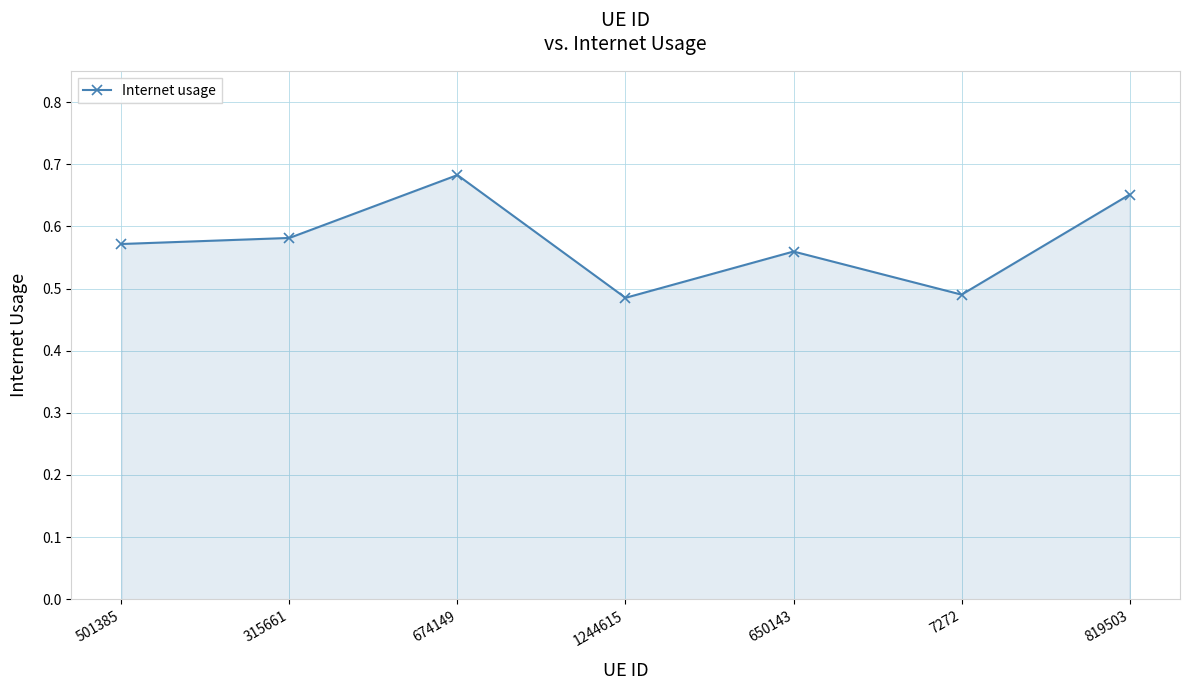

How many lines are shown in the chart?

1